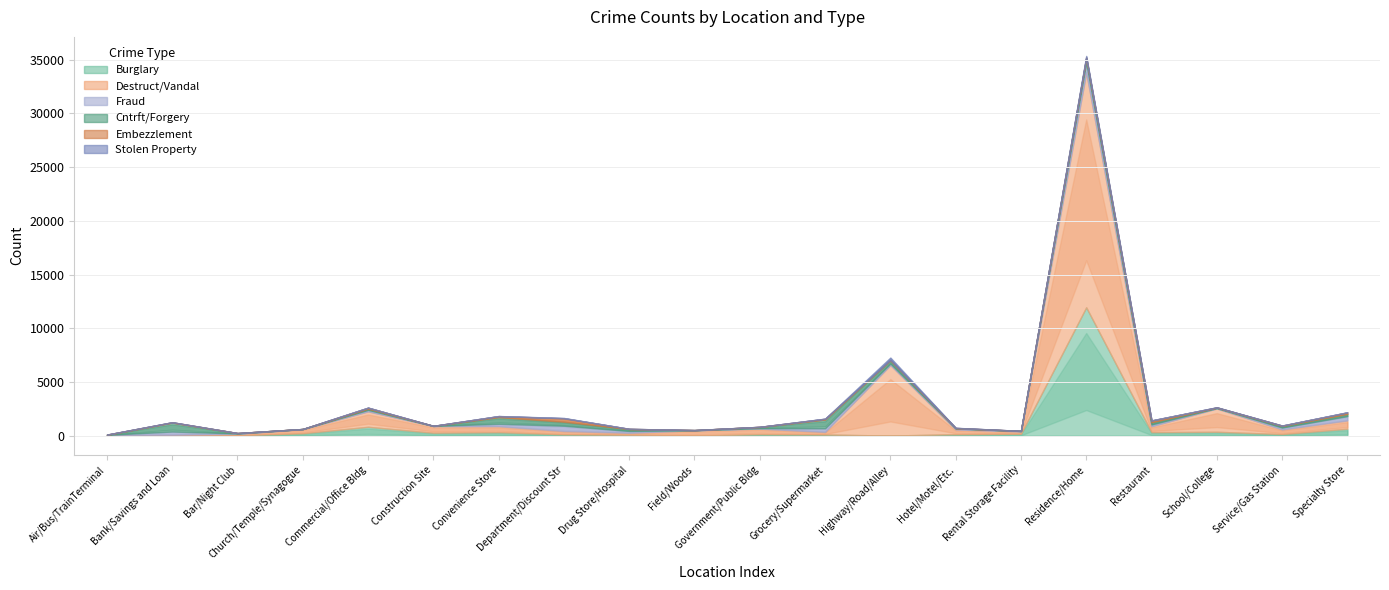

How many times do Burglary and Fraud cross each other?

8